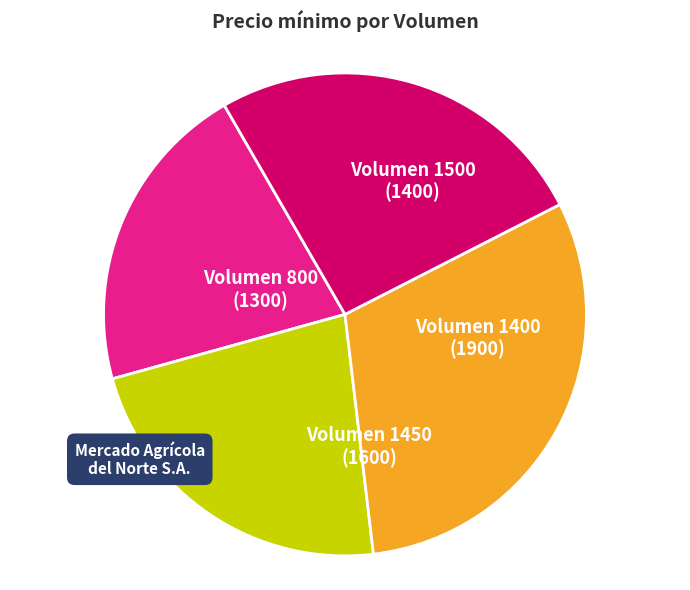

How many slices are in this pie chart?

4